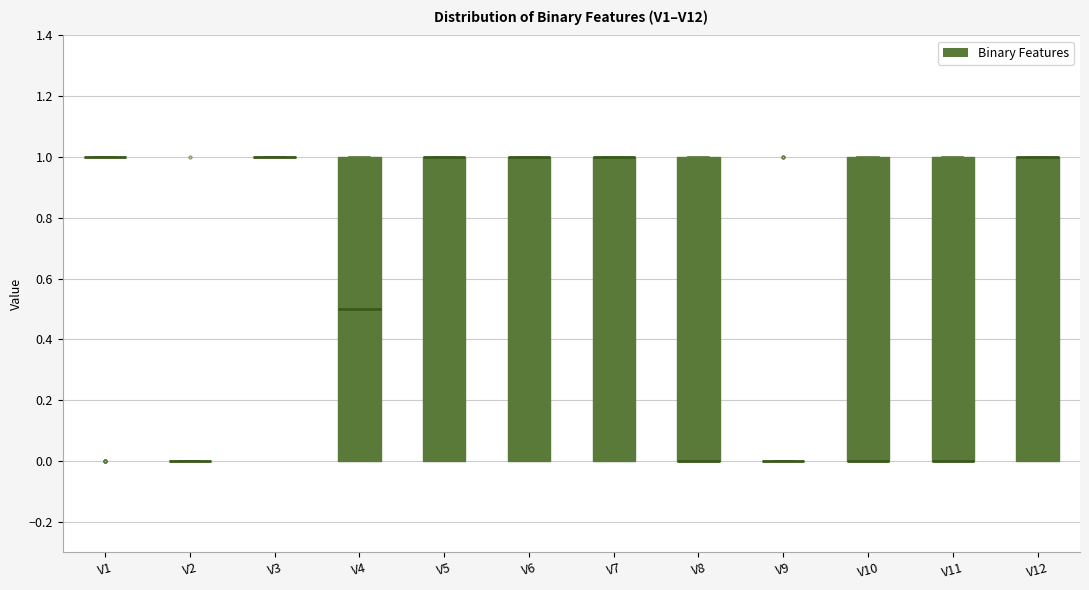

Reading left to right, transcribe this box plot: for each box, give where its median line is, the range the box spans, and where its two whiskers end, as read against the y-axis. The values are not printed on the chart, so give them approximately, as read against the axis.

V1: box collapsed to a line at 1.0, whiskers 1.0 to 1.0
V2: box collapsed to a line at 0.0, whiskers 0.0 to 0.0
V3: box collapsed to a line at 1.0, whiskers 1.0 to 1.0
V4: median 0.5, box 0.0 to 1.0, whiskers 0.0 to 1.0
V5: median 1.0 (drawn on the box's upper edge), box 0.0 to 1.0, whiskers 0.0 to 1.0
V6: median 1.0 (drawn on the box's upper edge), box 0.0 to 1.0, whiskers 0.0 to 1.0
V7: median 1.0 (drawn on the box's upper edge), box 0.0 to 1.0, whiskers 0.0 to 1.0
V8: median 0.0 (drawn on the box's lower edge), box 0.0 to 1.0, whiskers 0.0 to 1.0
V9: box collapsed to a line at 0.0, whiskers 0.0 to 0.0
V10: median 0.0 (drawn on the box's lower edge), box 0.0 to 1.0, whiskers 0.0 to 1.0
V11: median 0.0 (drawn on the box's lower edge), box 0.0 to 1.0, whiskers 0.0 to 1.0
V12: median 1.0 (drawn on the box's upper edge), box 0.0 to 1.0, whiskers 0.0 to 1.0